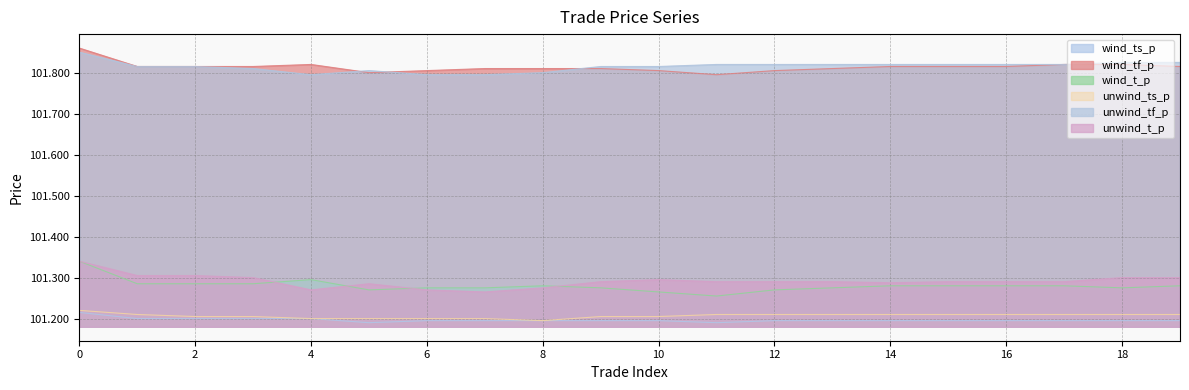

List the series in order of their peak value, lowest first.

wind_ts_p, unwind_ts_p, wind_t_p, unwind_t_p, unwind_tf_p, wind_tf_p